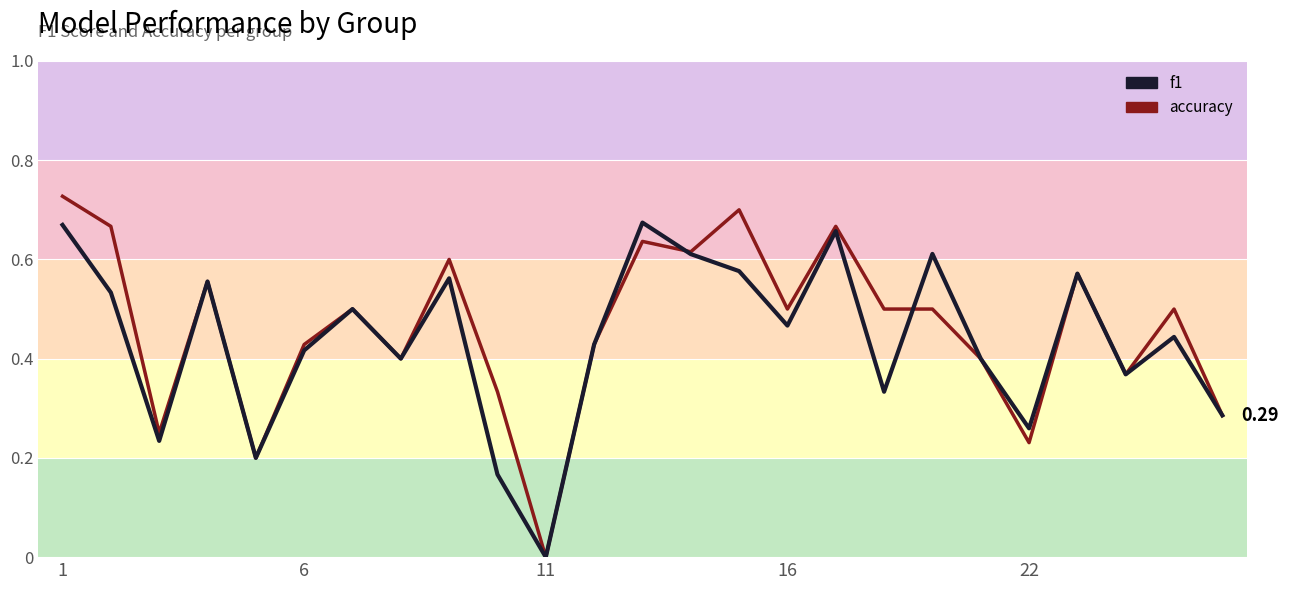

Which series has the largest range (max minus min)?

accuracy